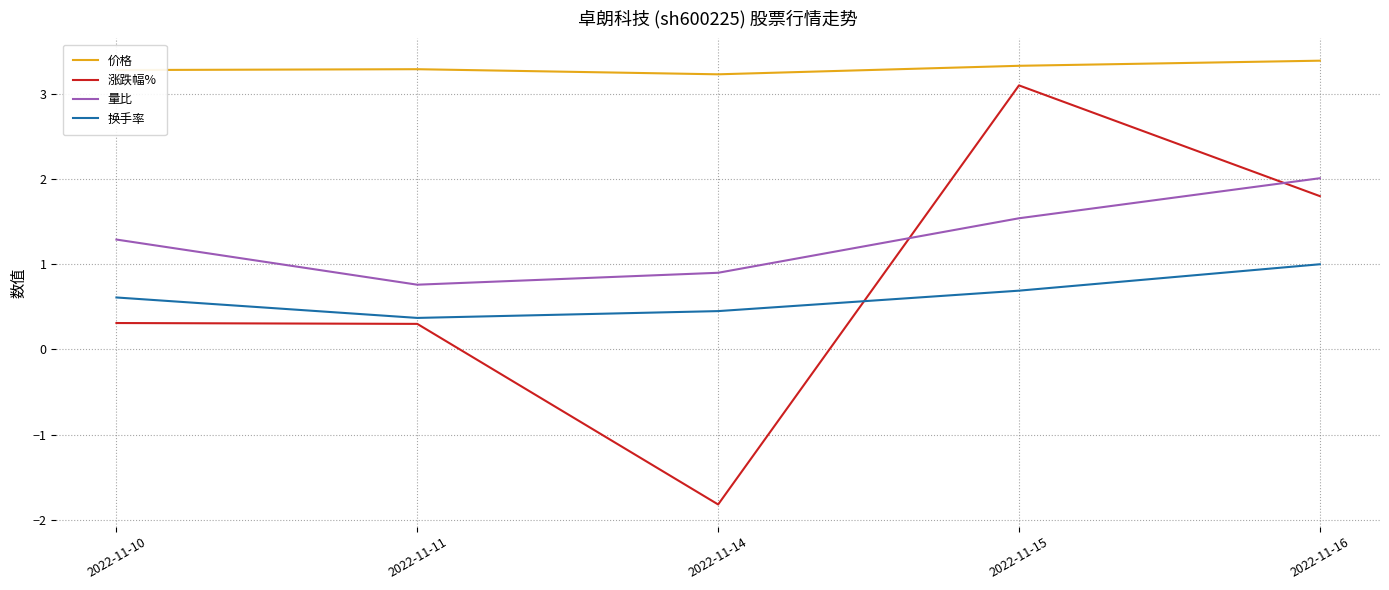

What is the minimum value for 换手率?

0.4